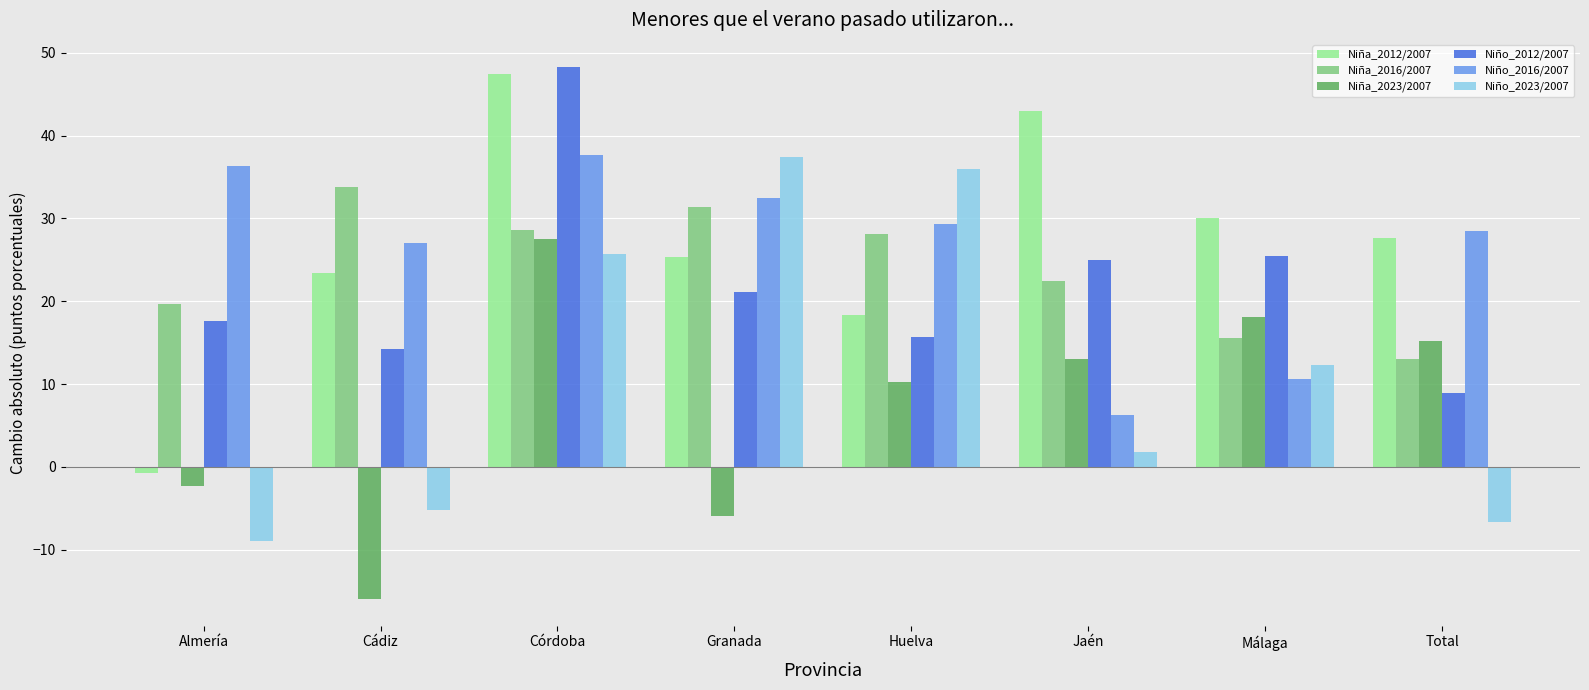

At which category does the chart reach its peak across all series?

Córdoba